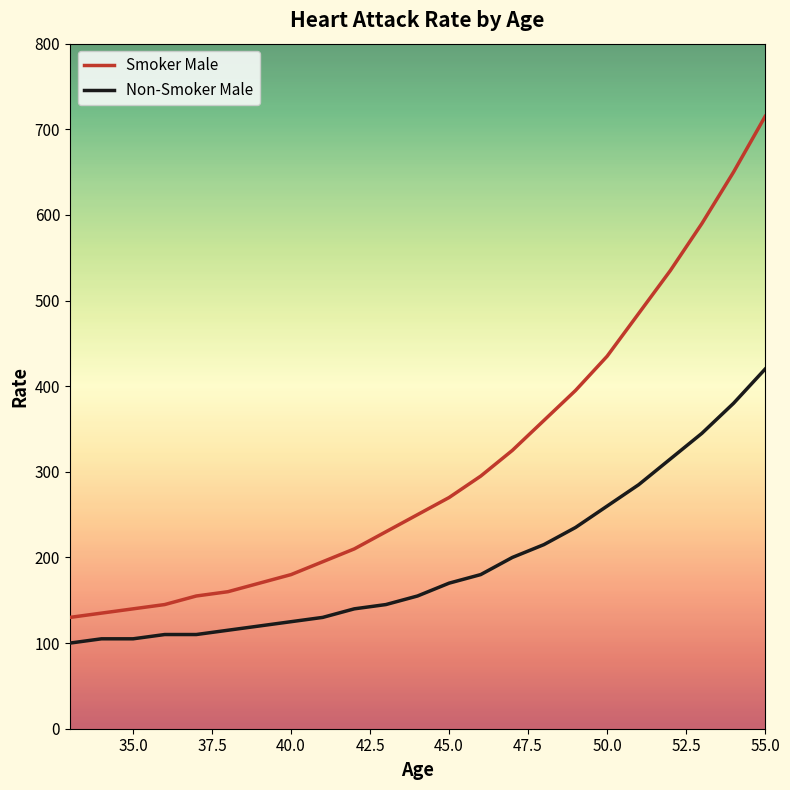

What is the average value of the Non-Smoker Male series?

194